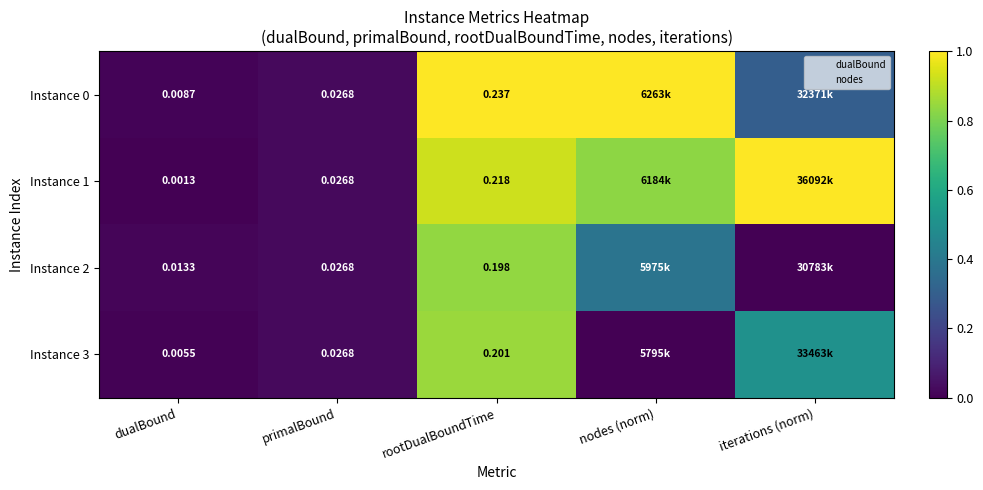

How many values in Instance 3 are above zero?

4